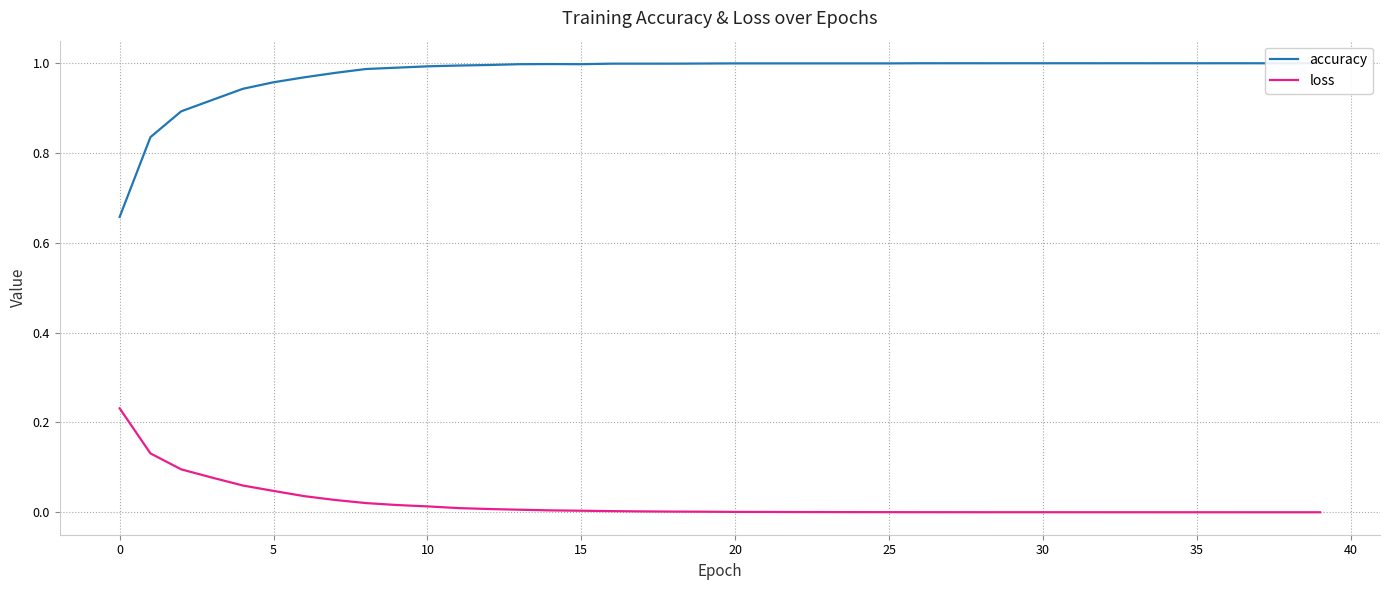

How many distinct data groups are displayed?

2